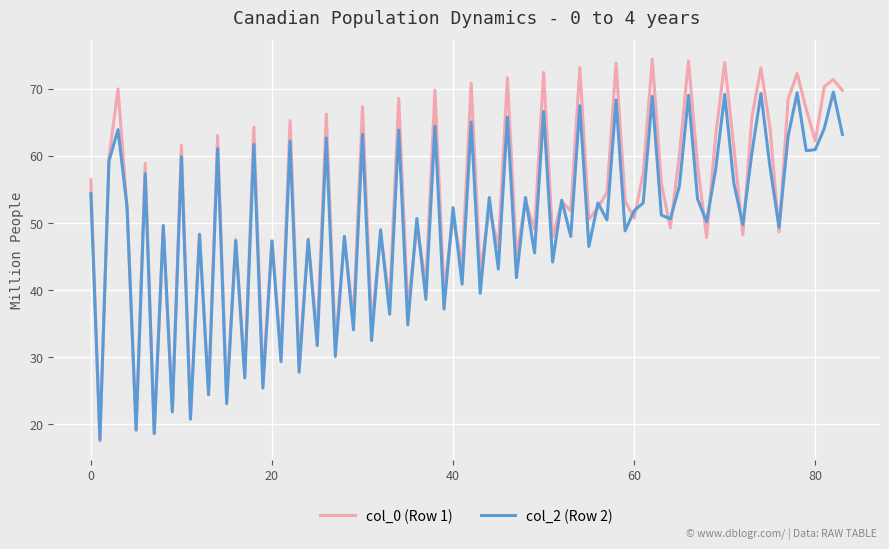

What is the greatest value displayed?

74.4